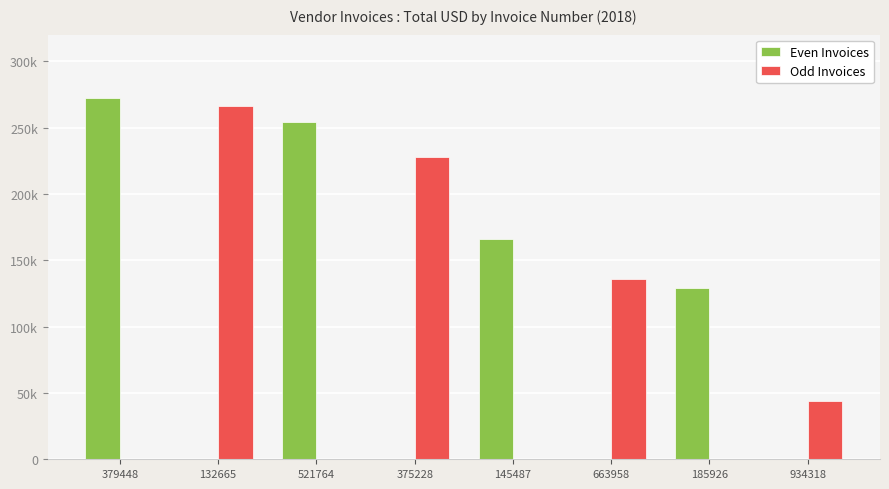

What are all the series names shown in the legend?

Even Invoices, Odd Invoices